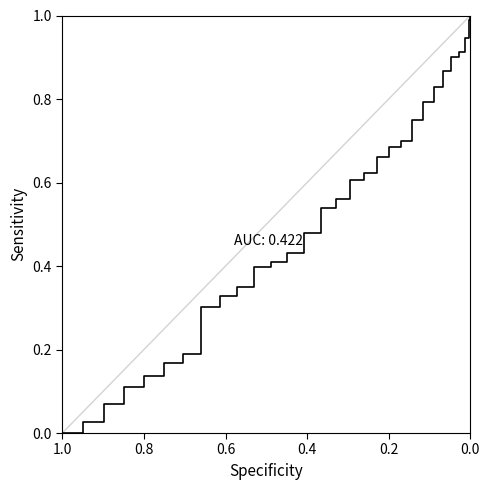

How many positive values are there?

30